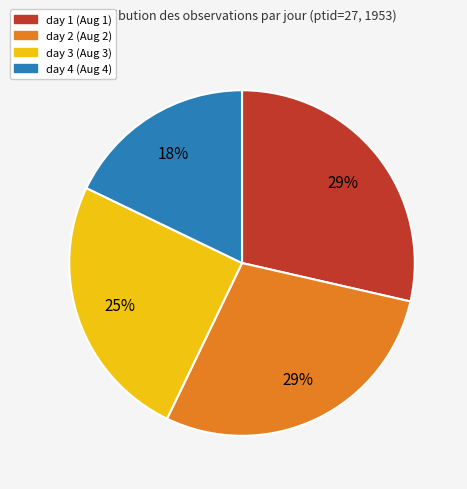

To the nearest percent, what percentage of the pie is day 4?

18%